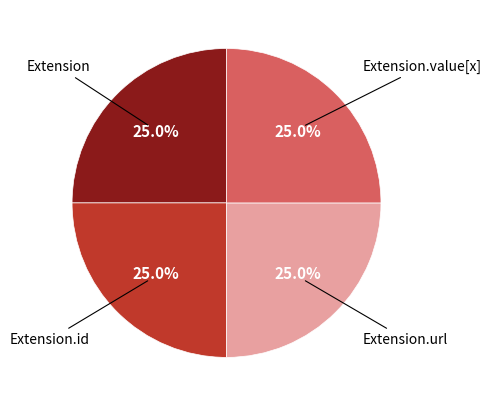

To the nearest percent, what is the average slice percentage?

25%